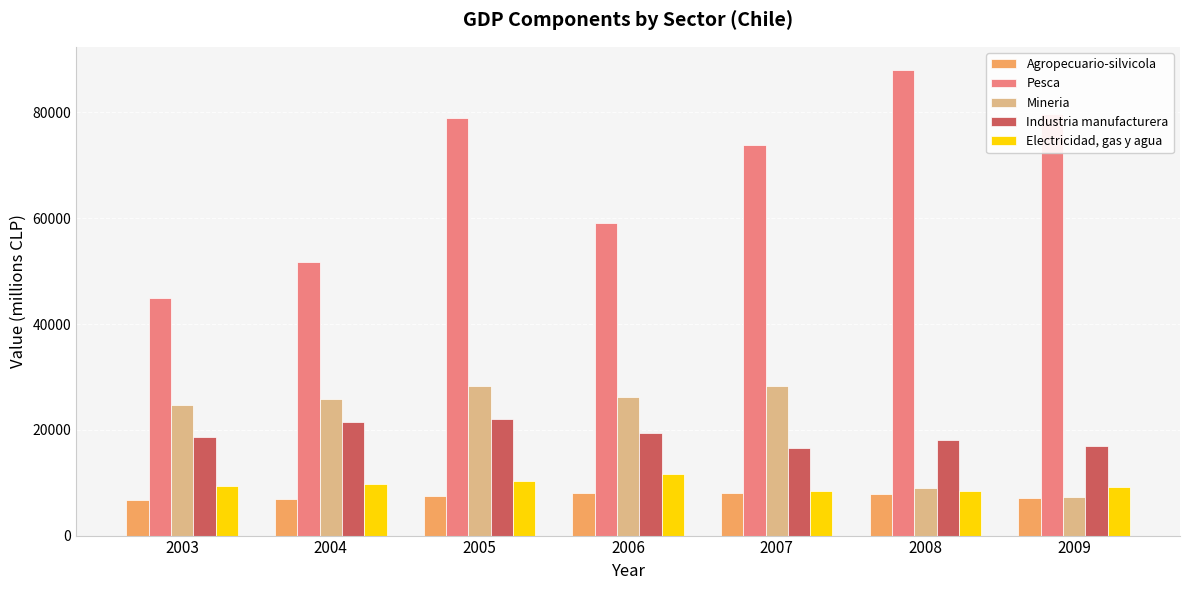

What value does the Electricidad, gas y agua series have at 2003?

9287